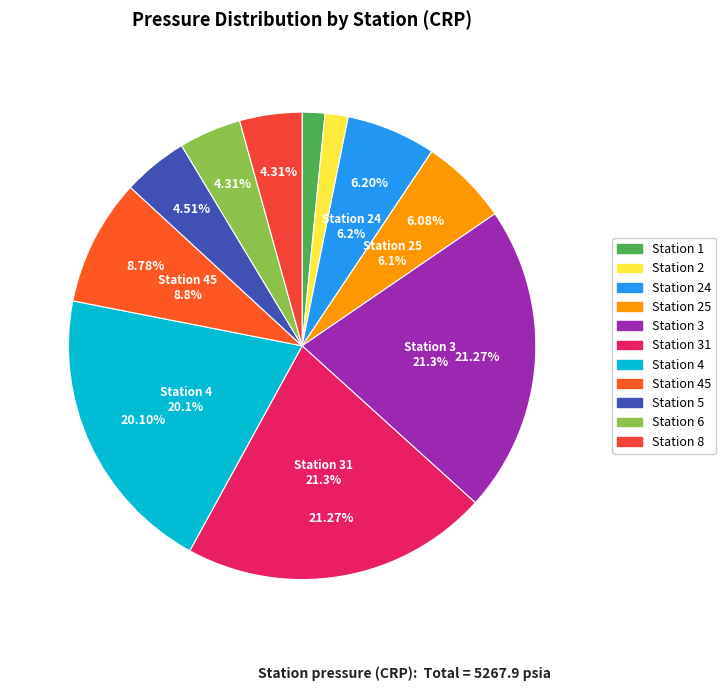

How many segments does this pie chart have?

11